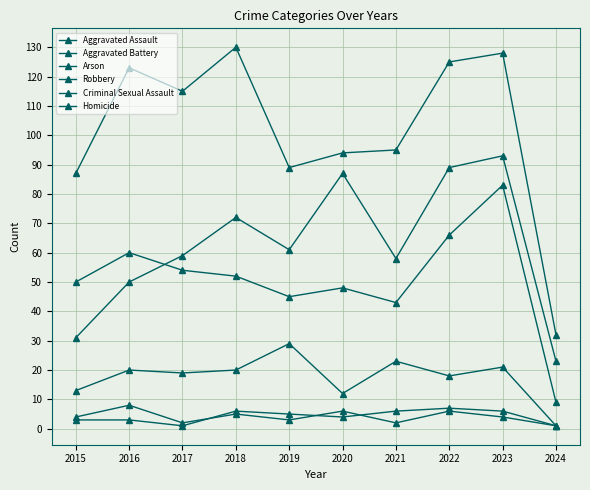

Is this an area chart (filled region under the line)?

No